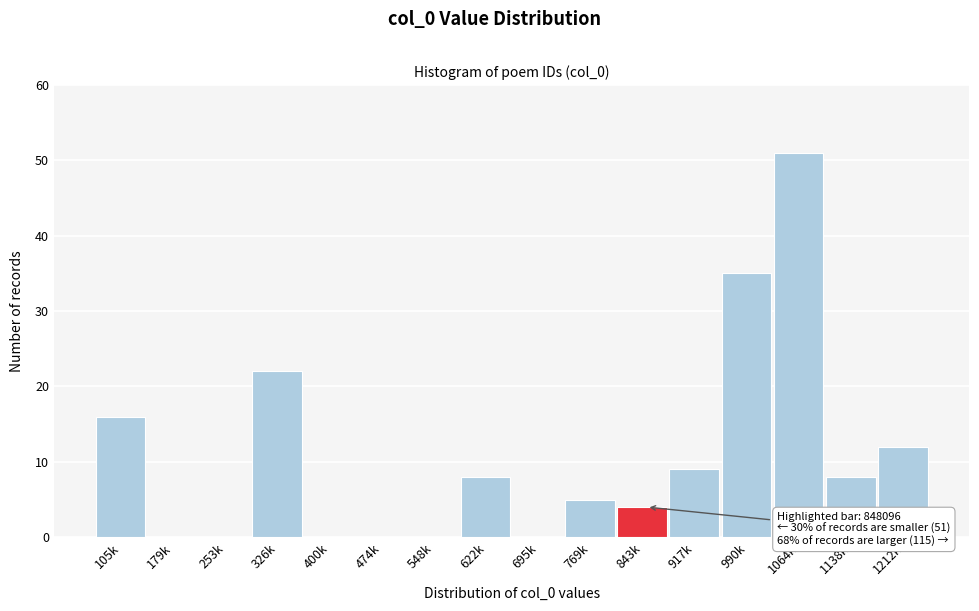

Reading right to left, what are all the values shown in this chart?

1212k=12	1138k=8	1064k=51	990k=35	917k=9	843k=4	769k=5	695k=0	622k=8	548k=0	474k=0	400k=0	326k=22	253k=0	179k=0	105k=16